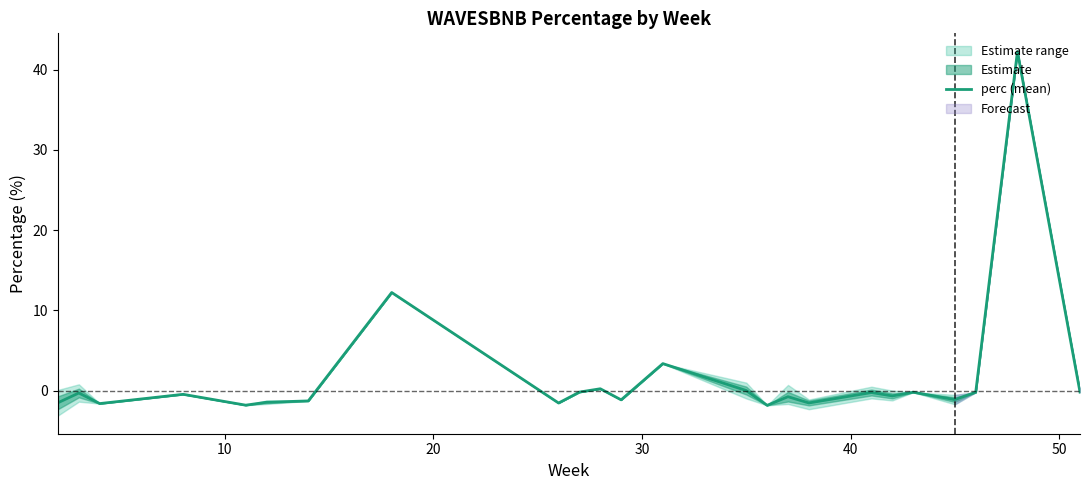

How many lines are shown in the chart?

1